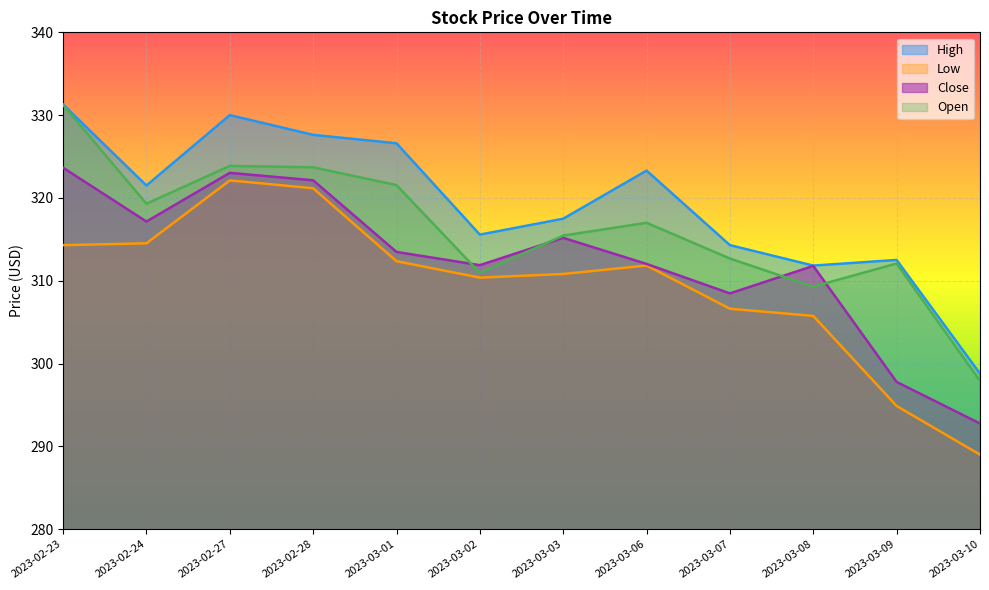

How many data points in Close are above 313?

6